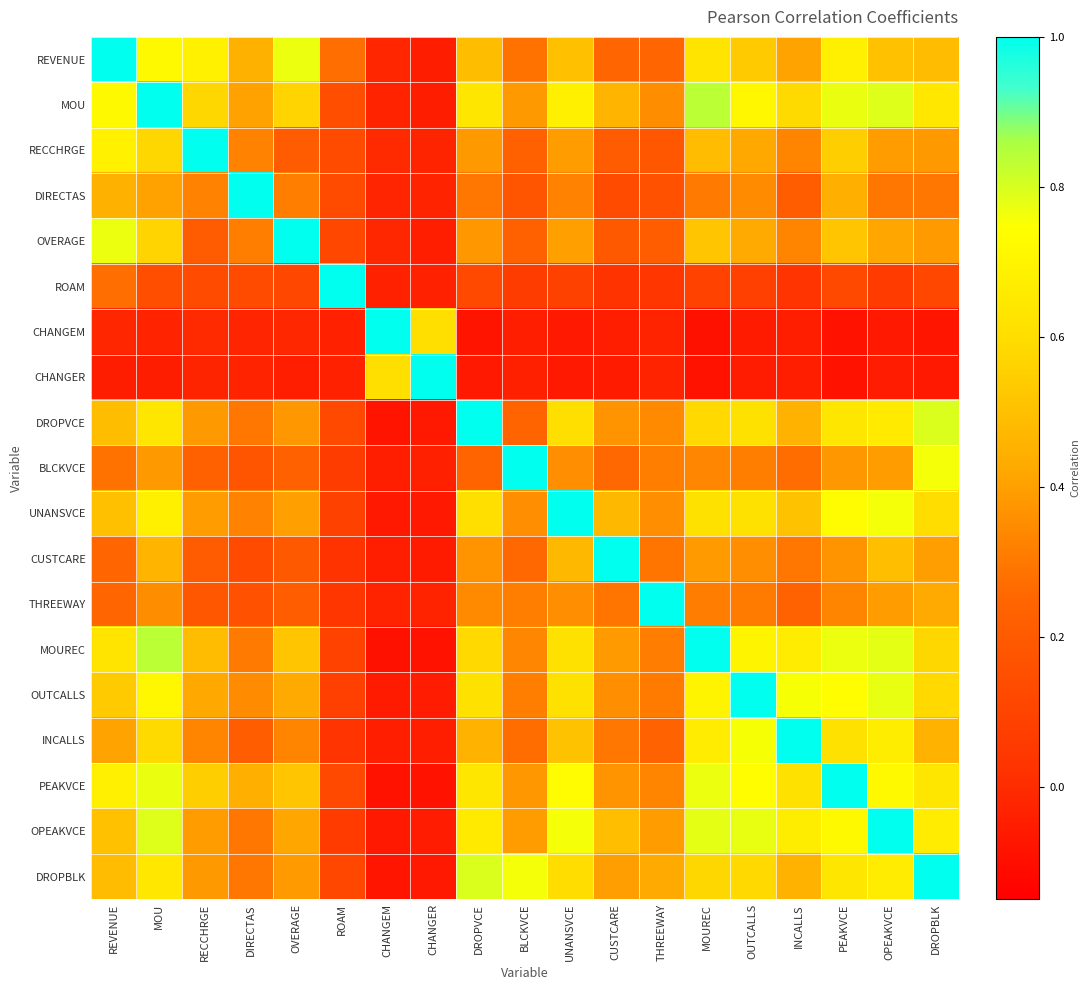

Reading left to right, what are all the values shown in this chart?

REVENUE: REVENUE=1.0	MOU=0.7	RECCHRGE=0.7	DIRECTAS=0.5	OVERAGE=0.8	ROAM=0.3	CHANGEM=-0.0	CHANGER=-0.0	DROPVCE=0.5	BLCKVCE=0.3	UNANSVCE=0.5	CUSTCARE=0.2	THREEWAY=0.3	MOUREC=0.6	OUTCALLS=0.5	INCALLS=0.4	PEAKVCE=0.7	OPEAKVCE=0.5	DROPBLK=0.5
MOU: REVENUE=0.7	MOU=1.0	RECCHRGE=0.6	DIRECTAS=0.4	OVERAGE=0.6	ROAM=0.1	CHANGEM=-0.0	CHANGER=-0.0	DROPVCE=0.6	BLCKVCE=0.4	UNANSVCE=0.7	CUSTCARE=0.5	THREEWAY=0.4	MOUREC=0.8	OUTCALLS=0.7	INCALLS=0.6	PEAKVCE=0.8	OPEAKVCE=0.8	DROPBLK=0.6
RECCHRGE: REVENUE=0.7	MOU=0.6	RECCHRGE=1.0	DIRECTAS=0.3	OVERAGE=0.2	ROAM=0.1	CHANGEM=-0.0	CHANGER=-0.0	DROPVCE=0.4	BLCKVCE=0.2	UNANSVCE=0.4	CUSTCARE=0.2	THREEWAY=0.2	MOUREC=0.5	OUTCALLS=0.4	INCALLS=0.3	PEAKVCE=0.5	OPEAKVCE=0.4	DROPBLK=0.4
DIRECTAS: REVENUE=0.5	MOU=0.4	RECCHRGE=0.3	DIRECTAS=1.0	OVERAGE=0.3	ROAM=0.1	CHANGEM=-0.0	CHANGER=-0.0	DROPVCE=0.3	BLCKVCE=0.2	UNANSVCE=0.3	CUSTCARE=0.1	THREEWAY=0.2	MOUREC=0.3	OUTCALLS=0.3	INCALLS=0.2	PEAKVCE=0.4	OPEAKVCE=0.3	DROPBLK=0.3
OVERAGE: REVENUE=0.8	MOU=0.6	RECCHRGE=0.2	DIRECTAS=0.3	OVERAGE=1.0	ROAM=0.1	CHANGEM=-0.0	CHANGER=-0.0	DROPVCE=0.4	BLCKVCE=0.2	UNANSVCE=0.4	CUSTCARE=0.2	THREEWAY=0.2	MOUREC=0.5	OUTCALLS=0.4	INCALLS=0.3	PEAKVCE=0.5	OPEAKVCE=0.4	DROPBLK=0.4
ROAM: REVENUE=0.3	MOU=0.1	RECCHRGE=0.1	DIRECTAS=0.1	OVERAGE=0.1	ROAM=1.0	CHANGEM=-0.0	CHANGER=-0.0	DROPVCE=0.1	BLCKVCE=0.1	UNANSVCE=0.1	CUSTCARE=0.0	THREEWAY=0.0	MOUREC=0.1	OUTCALLS=0.1	INCALLS=0.0	PEAKVCE=0.1	OPEAKVCE=0.1	DROPBLK=0.1
CHANGEM: REVENUE=-0.0	MOU=-0.0	RECCHRGE=-0.0	DIRECTAS=-0.0	OVERAGE=-0.0	ROAM=-0.0	CHANGEM=1.0	CHANGER=0.6	DROPVCE=-0.1	BLCKVCE=-0.0	UNANSVCE=-0.1	CUSTCARE=-0.0	THREEWAY=-0.0	MOUREC=-0.1	OUTCALLS=-0.1	INCALLS=-0.0	PEAKVCE=-0.1	OPEAKVCE=-0.1	DROPBLK=-0.1
CHANGER: REVENUE=-0.0	MOU=-0.0	RECCHRGE=-0.0	DIRECTAS=-0.0	OVERAGE=-0.0	ROAM=-0.0	CHANGEM=0.6	CHANGER=1.0	DROPVCE=-0.1	BLCKVCE=-0.0	UNANSVCE=-0.1	CUSTCARE=-0.1	THREEWAY=-0.0	MOUREC=-0.1	OUTCALLS=-0.1	INCALLS=-0.0	PEAKVCE=-0.1	OPEAKVCE=-0.1	DROPBLK=-0.1
DROPVCE: REVENUE=0.5	MOU=0.6	RECCHRGE=0.4	DIRECTAS=0.3	OVERAGE=0.4	ROAM=0.1	CHANGEM=-0.1	CHANGER=-0.1	DROPVCE=1.0	BLCKVCE=0.2	UNANSVCE=0.6	CUSTCARE=0.4	THREEWAY=0.3	MOUREC=0.6	OUTCALLS=0.6	INCALLS=0.5	PEAKVCE=0.6	OPEAKVCE=0.7	DROPBLK=0.8
BLCKVCE: REVENUE=0.3	MOU=0.4	RECCHRGE=0.2	DIRECTAS=0.2	OVERAGE=0.2	ROAM=0.1	CHANGEM=-0.0	CHANGER=-0.0	DROPVCE=0.2	BLCKVCE=1.0	UNANSVCE=0.4	CUSTCARE=0.3	THREEWAY=0.3	MOUREC=0.3	OUTCALLS=0.3	INCALLS=0.3	PEAKVCE=0.4	OPEAKVCE=0.4	DROPBLK=0.8
UNANSVCE: REVENUE=0.5	MOU=0.7	RECCHRGE=0.4	DIRECTAS=0.3	OVERAGE=0.4	ROAM=0.1	CHANGEM=-0.1	CHANGER=-0.1	DROPVCE=0.6	BLCKVCE=0.4	UNANSVCE=1.0	CUSTCARE=0.5	THREEWAY=0.4	MOUREC=0.6	OUTCALLS=0.6	INCALLS=0.5	PEAKVCE=0.7	OPEAKVCE=0.8	DROPBLK=0.6
CUSTCARE: REVENUE=0.2	MOU=0.5	RECCHRGE=0.2	DIRECTAS=0.1	OVERAGE=0.2	ROAM=0.0	CHANGEM=-0.0	CHANGER=-0.1	DROPVCE=0.4	BLCKVCE=0.3	UNANSVCE=0.5	CUSTCARE=1.0	THREEWAY=0.3	MOUREC=0.4	OUTCALLS=0.4	INCALLS=0.3	PEAKVCE=0.4	OPEAKVCE=0.5	DROPBLK=0.4
THREEWAY: REVENUE=0.3	MOU=0.4	RECCHRGE=0.2	DIRECTAS=0.2	OVERAGE=0.2	ROAM=0.0	CHANGEM=-0.0	CHANGER=-0.0	DROPVCE=0.3	BLCKVCE=0.3	UNANSVCE=0.4	CUSTCARE=0.3	THREEWAY=1.0	MOUREC=0.3	OUTCALLS=0.3	INCALLS=0.2	PEAKVCE=0.3	OPEAKVCE=0.4	DROPBLK=0.4
MOUREC: REVENUE=0.6	MOU=0.8	RECCHRGE=0.5	DIRECTAS=0.3	OVERAGE=0.5	ROAM=0.1	CHANGEM=-0.1	CHANGER=-0.1	DROPVCE=0.6	BLCKVCE=0.3	UNANSVCE=0.6	CUSTCARE=0.4	THREEWAY=0.3	MOUREC=1.0	OUTCALLS=0.7	INCALLS=0.7	PEAKVCE=0.8	OPEAKVCE=0.8	DROPBLK=0.6
OUTCALLS: REVENUE=0.5	MOU=0.7	RECCHRGE=0.4	DIRECTAS=0.3	OVERAGE=0.4	ROAM=0.1	CHANGEM=-0.1	CHANGER=-0.1	DROPVCE=0.6	BLCKVCE=0.3	UNANSVCE=0.6	CUSTCARE=0.4	THREEWAY=0.3	MOUREC=0.7	OUTCALLS=1.0	INCALLS=0.8	PEAKVCE=0.7	OPEAKVCE=0.8	DROPBLK=0.6
INCALLS: REVENUE=0.4	MOU=0.6	RECCHRGE=0.3	DIRECTAS=0.2	OVERAGE=0.3	ROAM=0.0	CHANGEM=-0.0	CHANGER=-0.0	DROPVCE=0.5	BLCKVCE=0.3	UNANSVCE=0.5	CUSTCARE=0.3	THREEWAY=0.2	MOUREC=0.7	OUTCALLS=0.8	INCALLS=1.0	PEAKVCE=0.6	OPEAKVCE=0.7	DROPBLK=0.5
PEAKVCE: REVENUE=0.7	MOU=0.8	RECCHRGE=0.5	DIRECTAS=0.4	OVERAGE=0.5	ROAM=0.1	CHANGEM=-0.1	CHANGER=-0.1	DROPVCE=0.6	BLCKVCE=0.4	UNANSVCE=0.7	CUSTCARE=0.4	THREEWAY=0.3	MOUREC=0.8	OUTCALLS=0.7	INCALLS=0.6	PEAKVCE=1.0	OPEAKVCE=0.7	DROPBLK=0.6
OPEAKVCE: REVENUE=0.5	MOU=0.8	RECCHRGE=0.4	DIRECTAS=0.3	OVERAGE=0.4	ROAM=0.1	CHANGEM=-0.1	CHANGER=-0.1	DROPVCE=0.7	BLCKVCE=0.4	UNANSVCE=0.8	CUSTCARE=0.5	THREEWAY=0.4	MOUREC=0.8	OUTCALLS=0.8	INCALLS=0.7	PEAKVCE=0.7	OPEAKVCE=1.0	DROPBLK=0.7
DROPBLK: REVENUE=0.5	MOU=0.6	RECCHRGE=0.4	DIRECTAS=0.3	OVERAGE=0.4	ROAM=0.1	CHANGEM=-0.1	CHANGER=-0.1	DROPVCE=0.8	BLCKVCE=0.8	UNANSVCE=0.6	CUSTCARE=0.4	THREEWAY=0.4	MOUREC=0.6	OUTCALLS=0.6	INCALLS=0.5	PEAKVCE=0.6	OPEAKVCE=0.7	DROPBLK=1.0